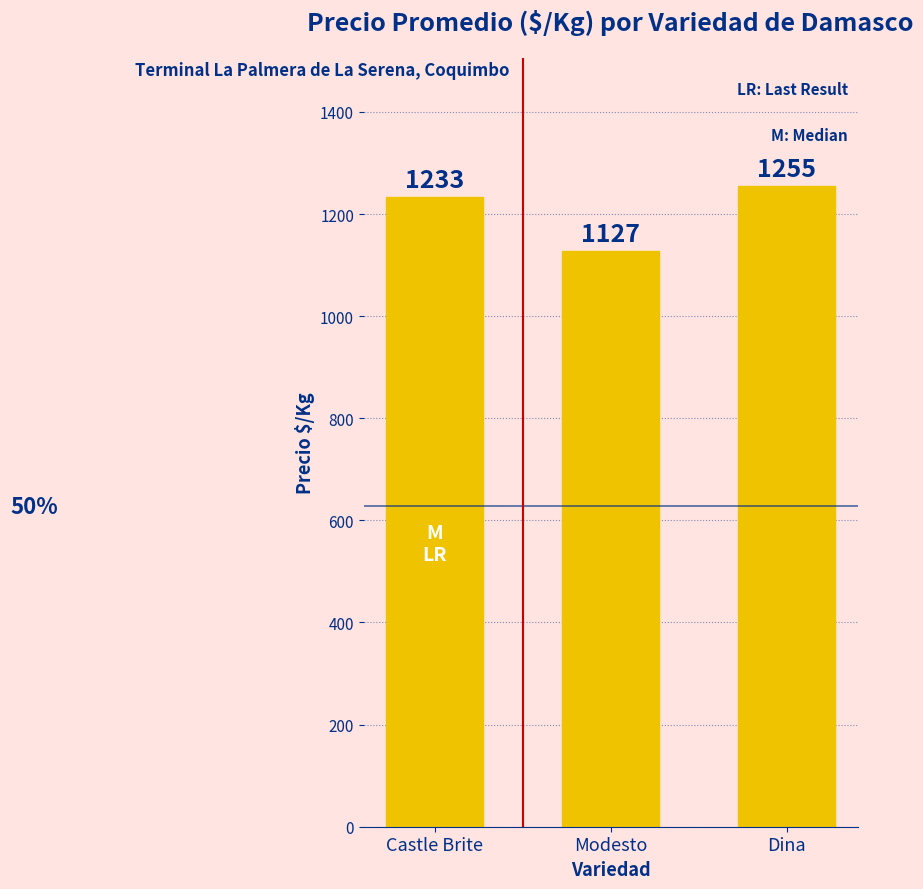

What position from the left is Dina?

3